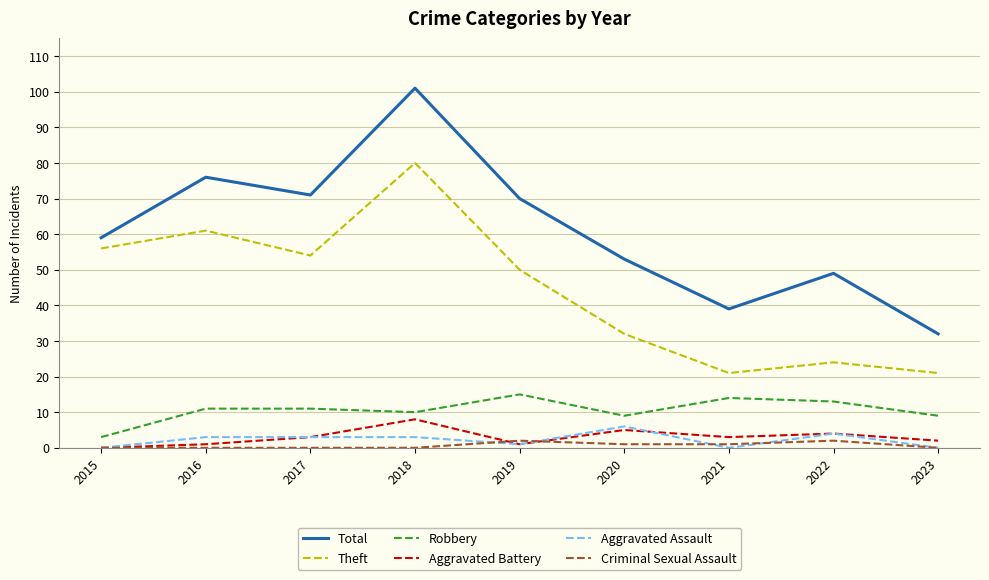

Where is Total nearest to the value 66?

2019